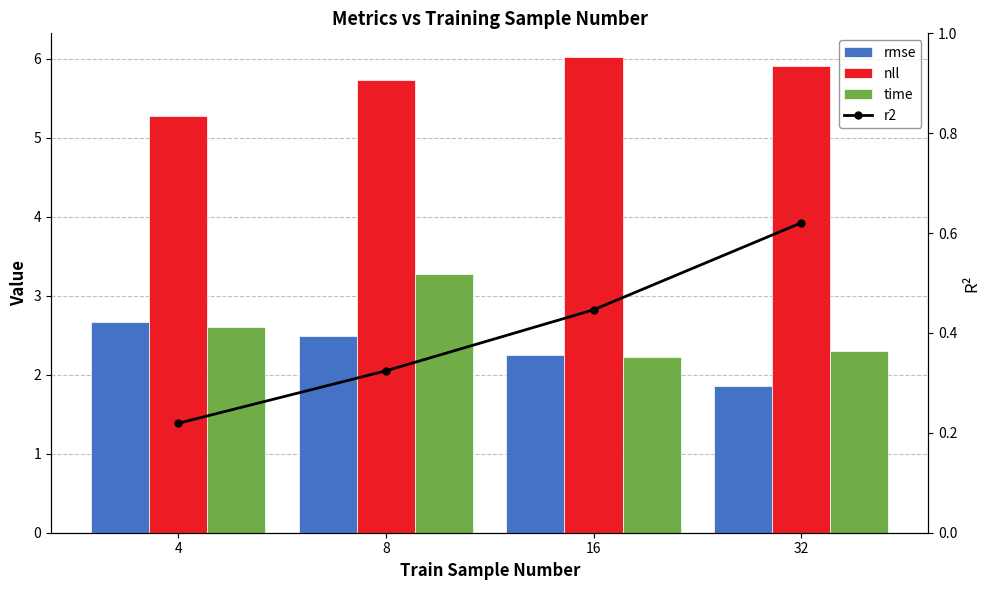

Rank the series at 8 from lowest to highest value.

r2, rmse, time, nll